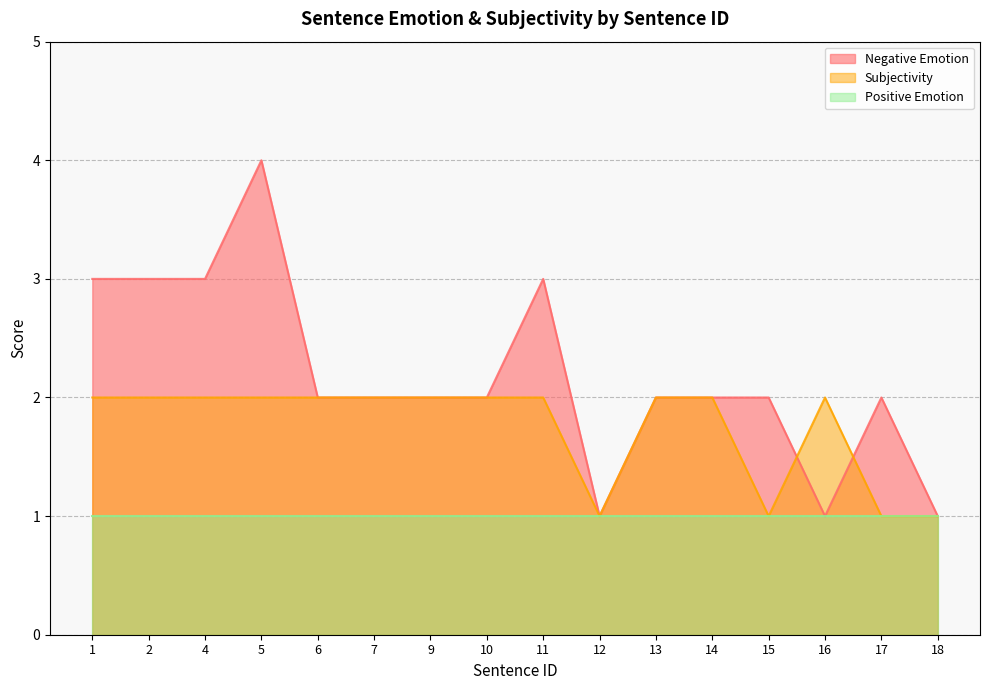

Which series has the widest spread of values?

Negative Emotion